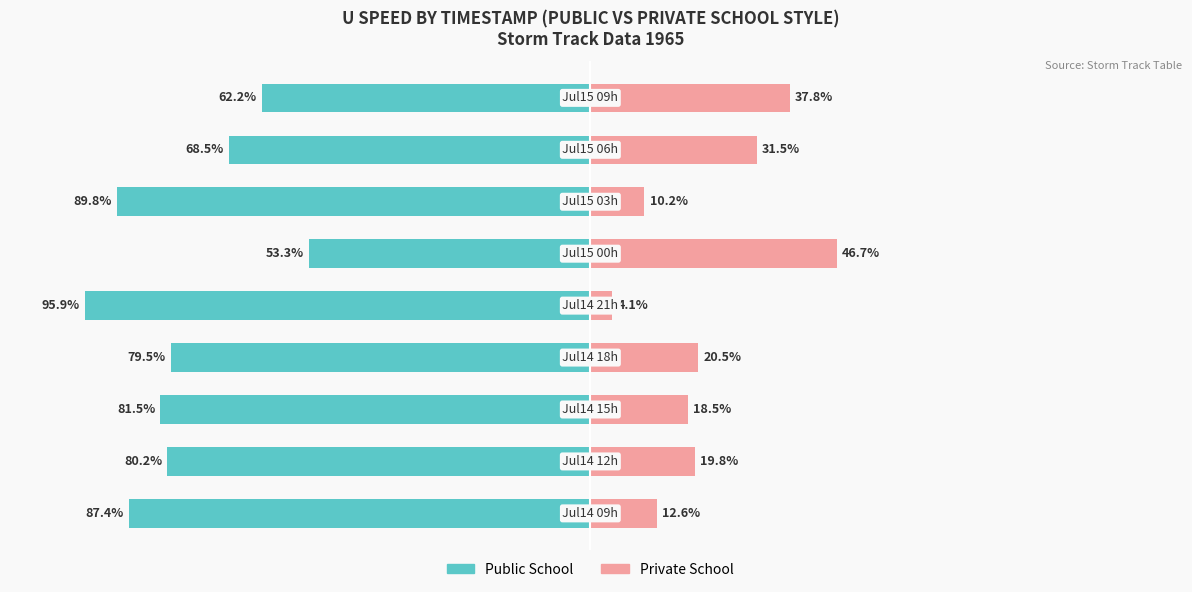

How many categories are shown in the chart?

9